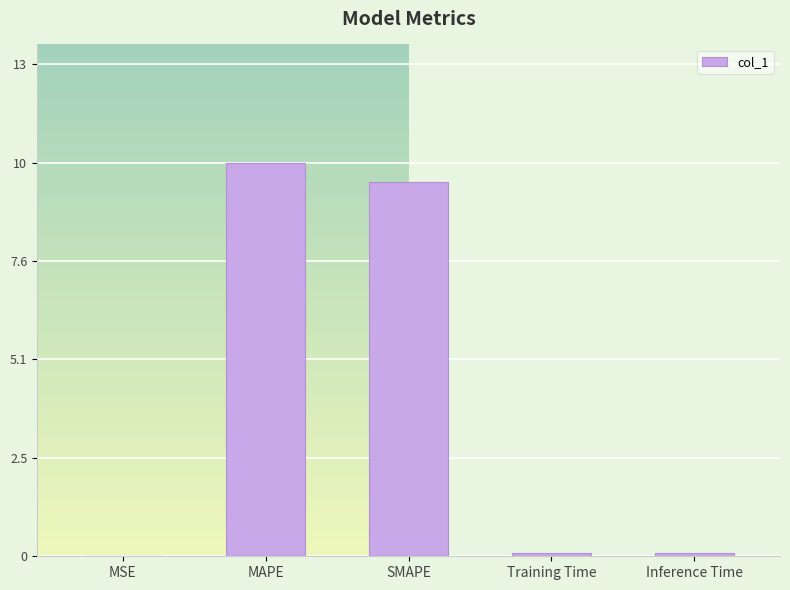

Rank the categories by value from lowest to highest.

MSE, Training Time, Inference Time, SMAPE, MAPE